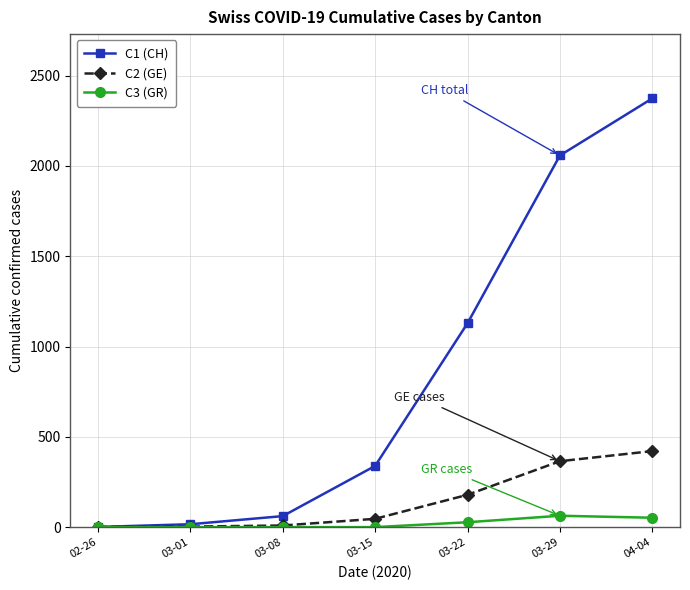

How many distinct data groups are displayed?

3